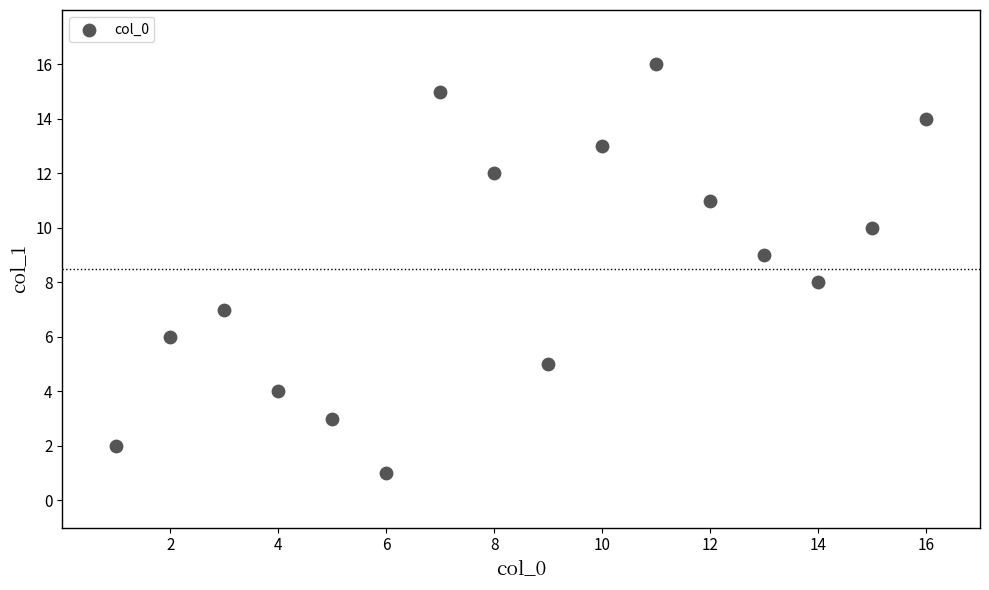

What is the range of X values (max minus min)?

15